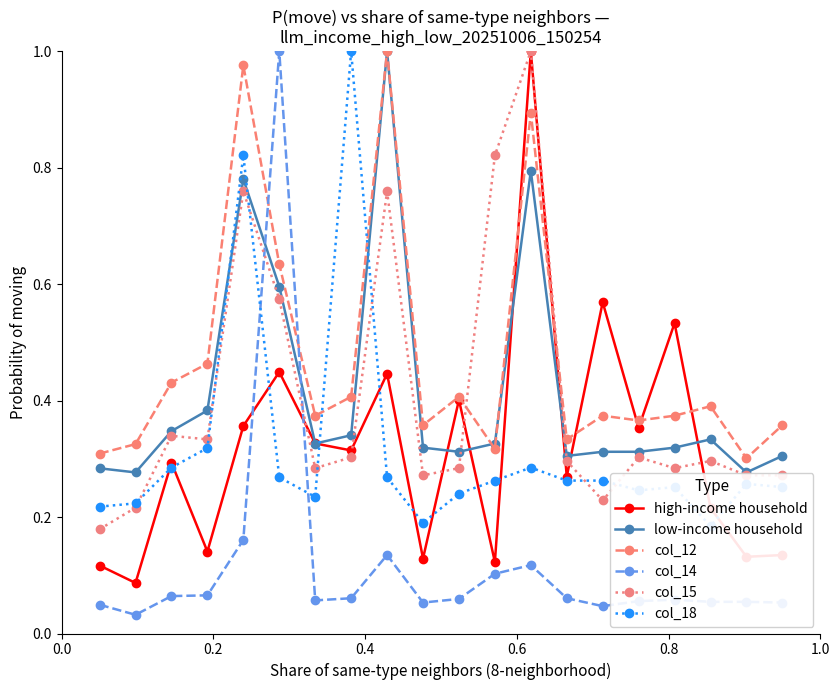

After their last crossing, which series has the higher values: col_14 or low-income household?

low-income household